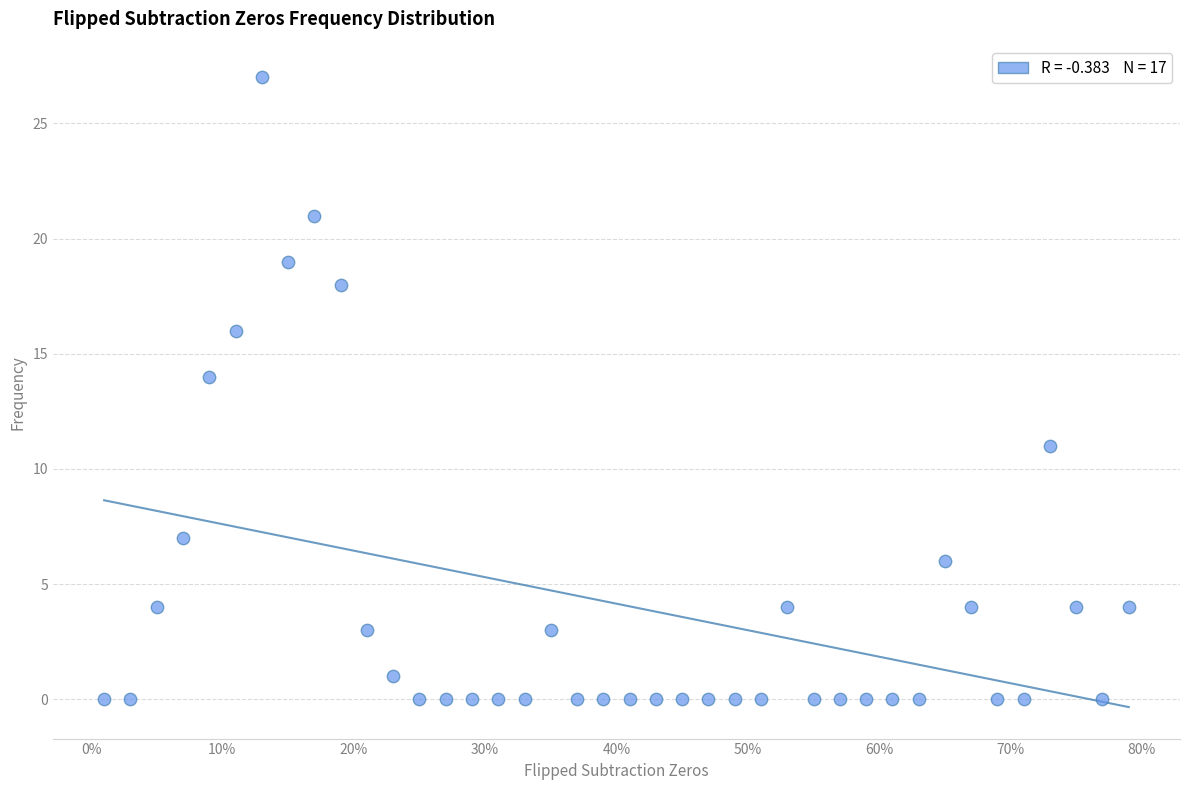

What is the range of Y values (max minus min)?

27